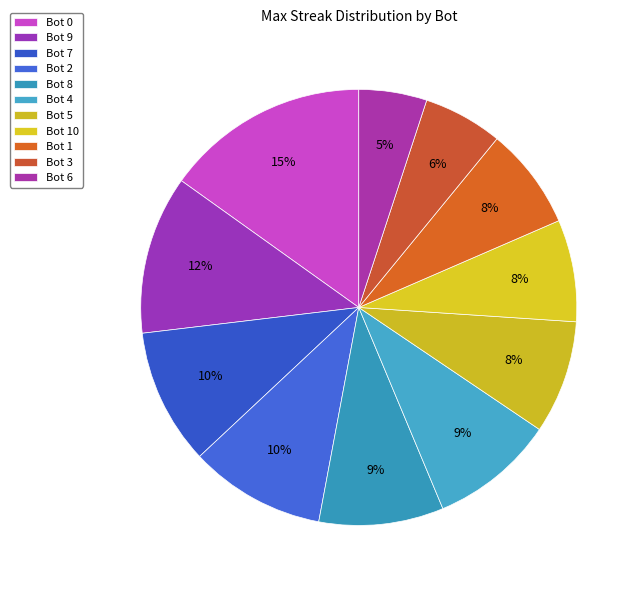

Which category has the biggest portion of the pie?

Bot 0